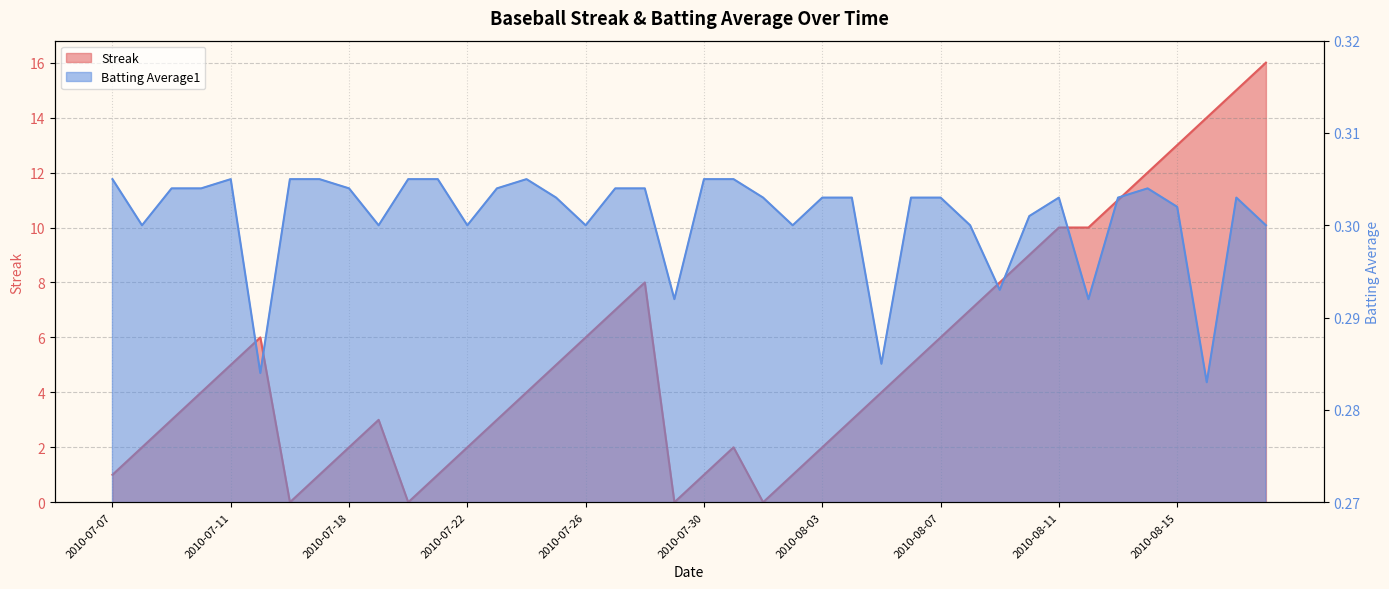

At how many categories does at least one series exceed 13?

3